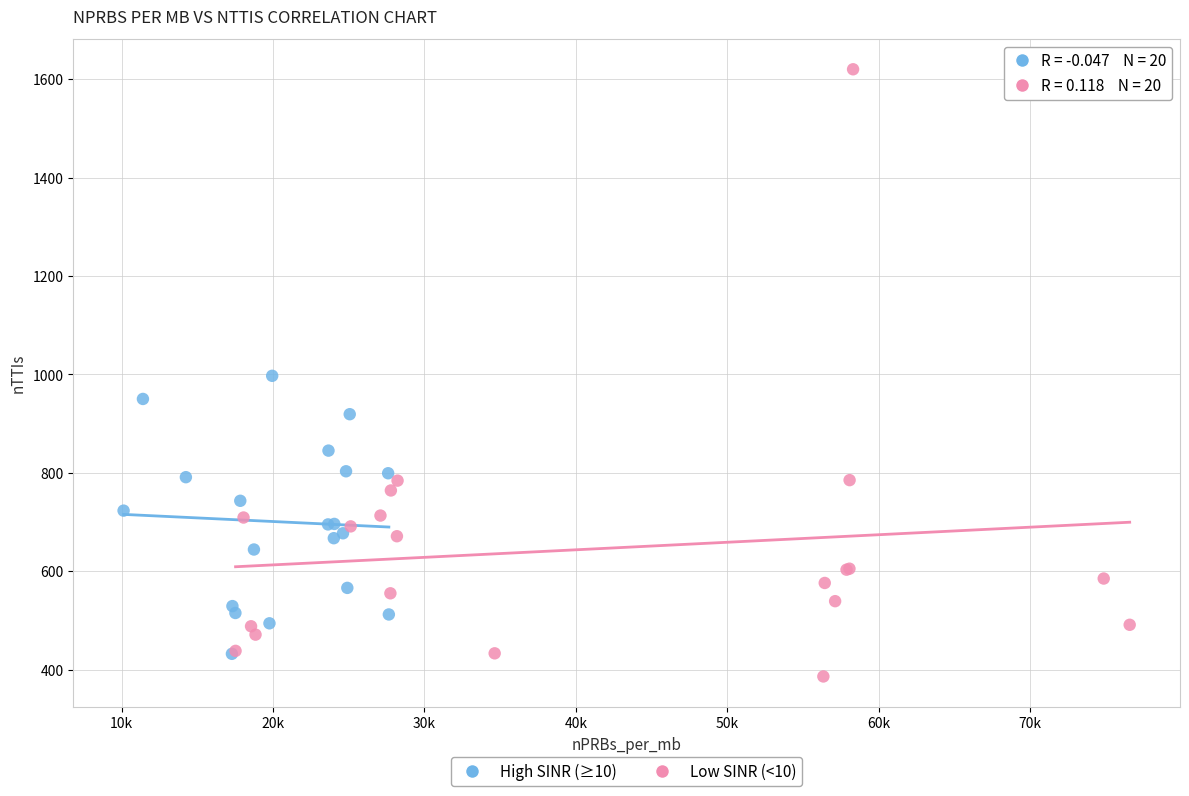

Which series has the widest spread of Y values?

Low SINR (<10)